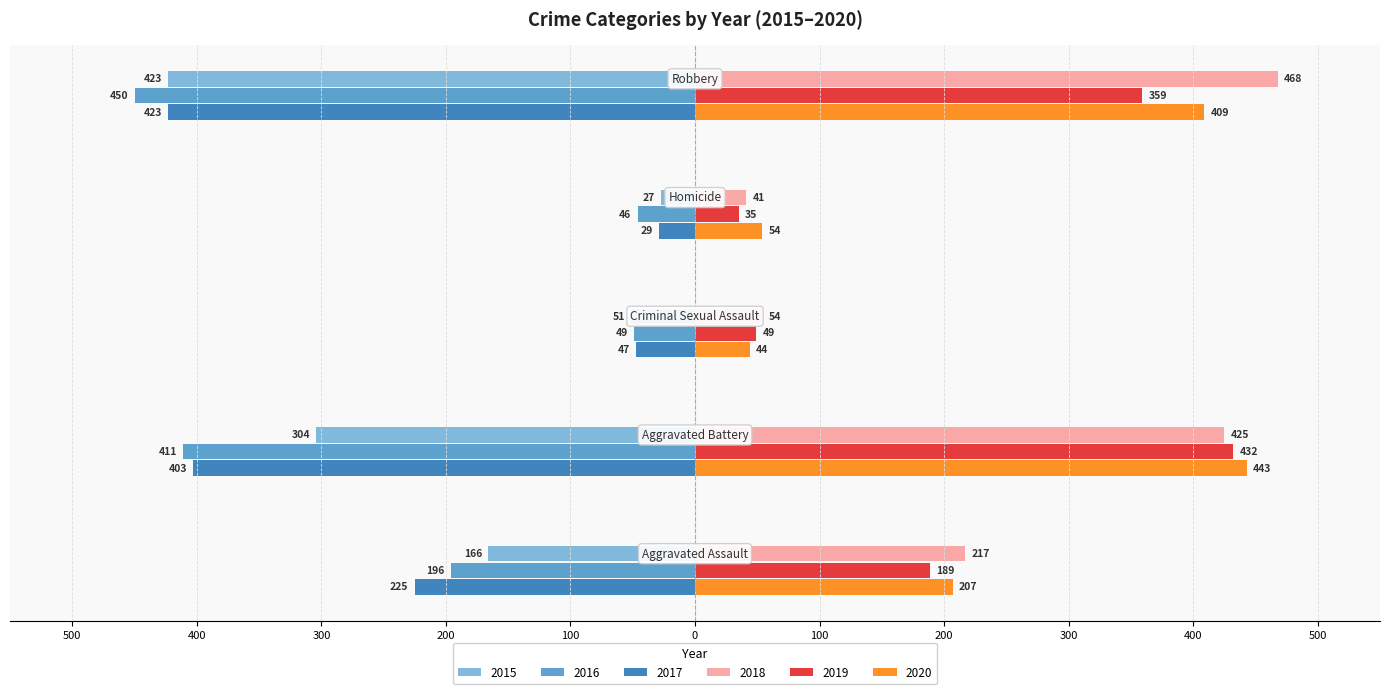

Reading left to right, extract all data points from this chart.

2015: Aggravated Assault=-166	Aggravated Battery=-304	Criminal Sexual Assault=-51	Homicide=-27	Robbery=-423
2016: Aggravated Assault=-196	Aggravated Battery=-411	Criminal Sexual Assault=-49	Homicide=-46	Robbery=-450
2017: Aggravated Assault=-225	Aggravated Battery=-403	Criminal Sexual Assault=-47	Homicide=-29	Robbery=-423
2018: Aggravated Assault=217	Aggravated Battery=425	Criminal Sexual Assault=54	Homicide=41	Robbery=468
2019: Aggravated Assault=189	Aggravated Battery=432	Criminal Sexual Assault=49	Homicide=35	Robbery=359
2020: Aggravated Assault=207	Aggravated Battery=443	Criminal Sexual Assault=44	Homicide=54	Robbery=409